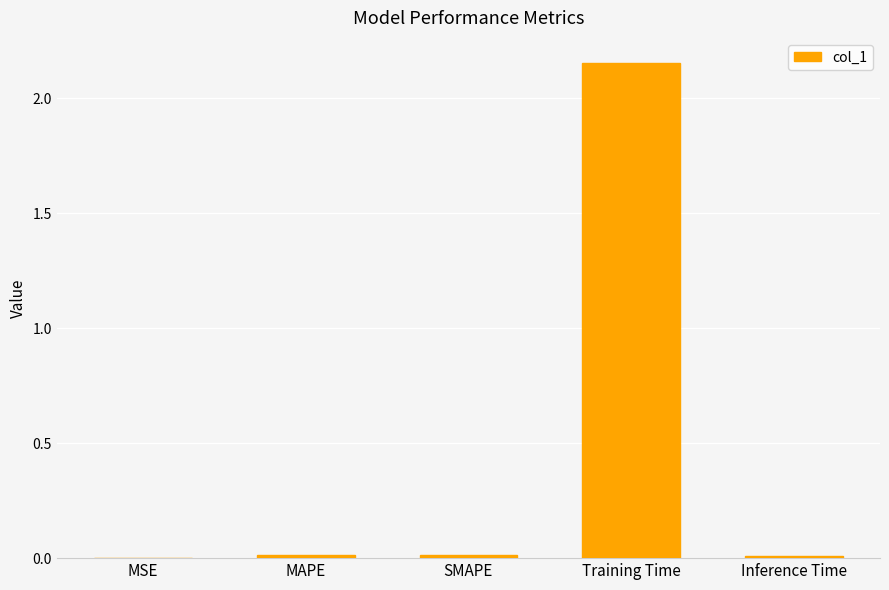

The chart shows a value of 0.0 at MSE. True or false?

True